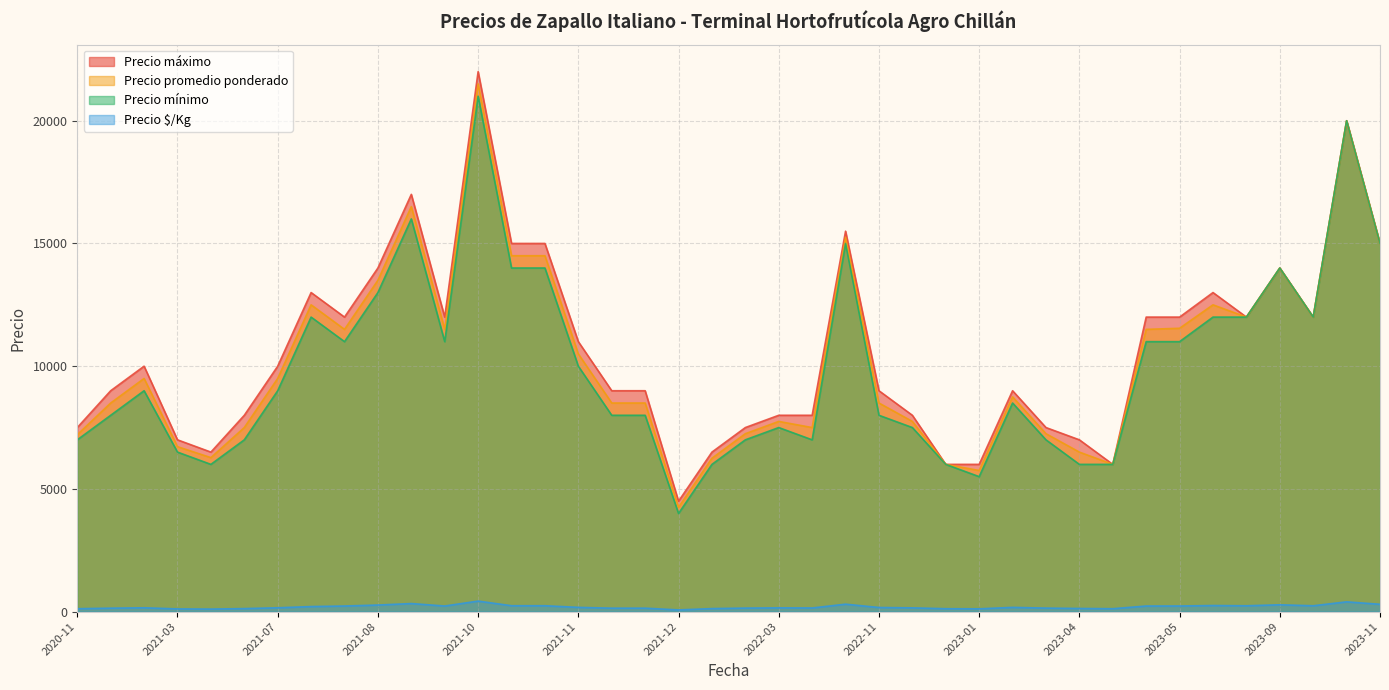

Between 2023-03-17 and 2023-05-08, which is larger?

2023-05-08